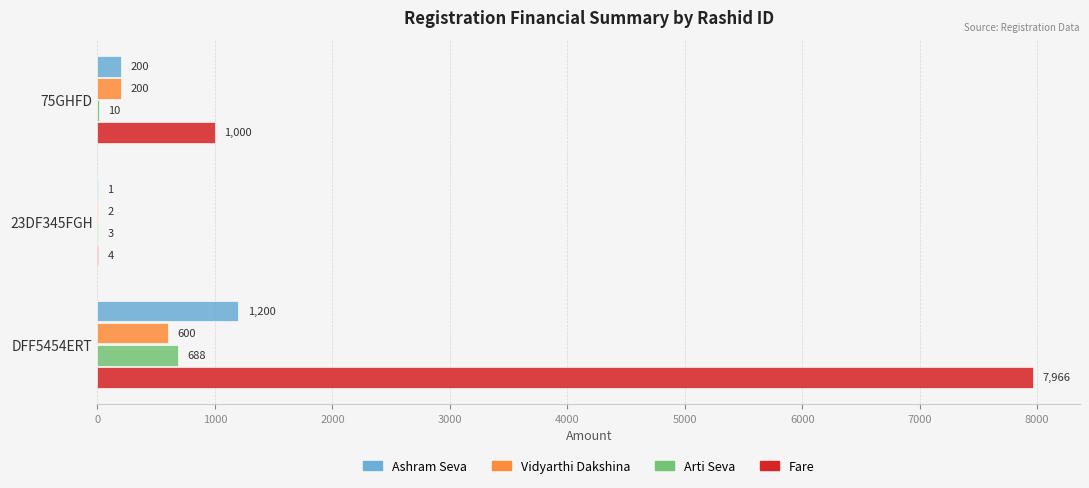

What is the maximum value shown in the chart?

7966